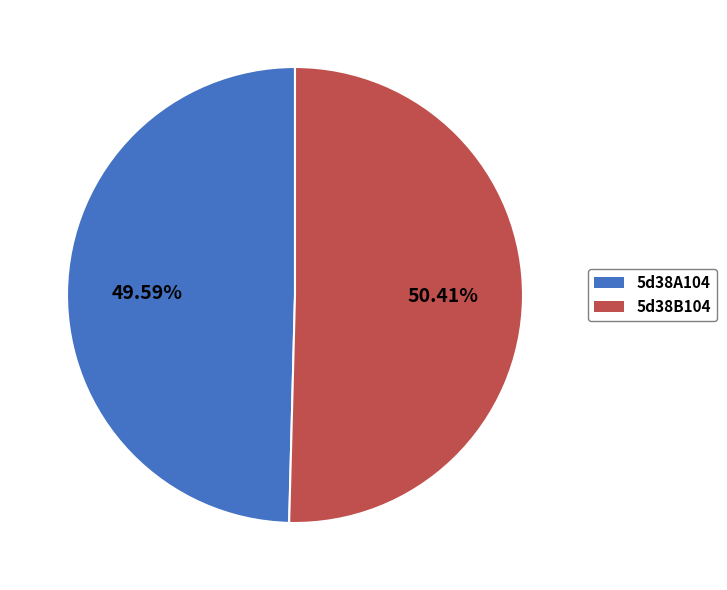

Which category has the biggest portion of the pie?

5d38B104